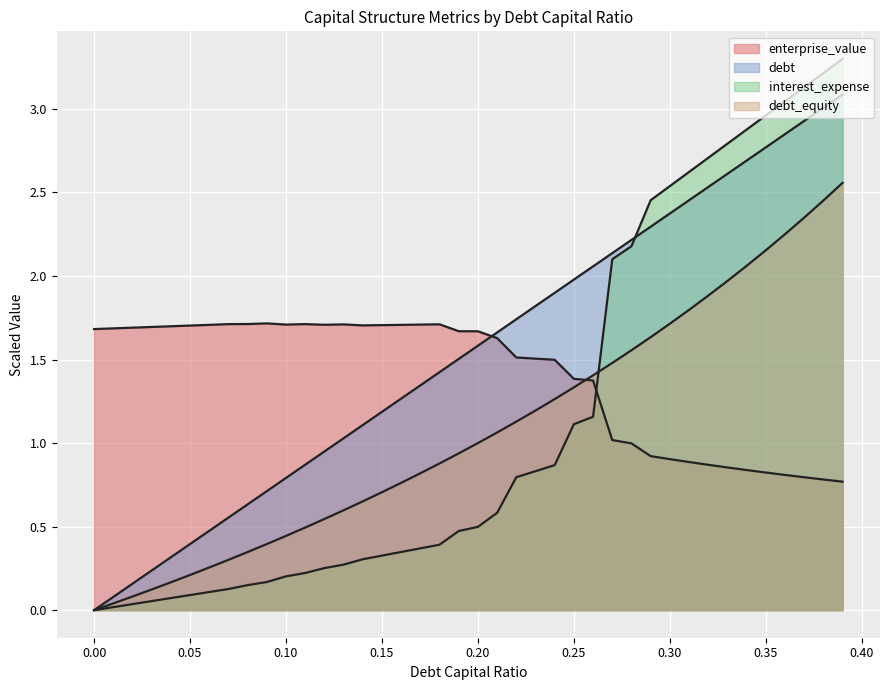

True or false: interest_expense has more than 0 interior local peaks.

False